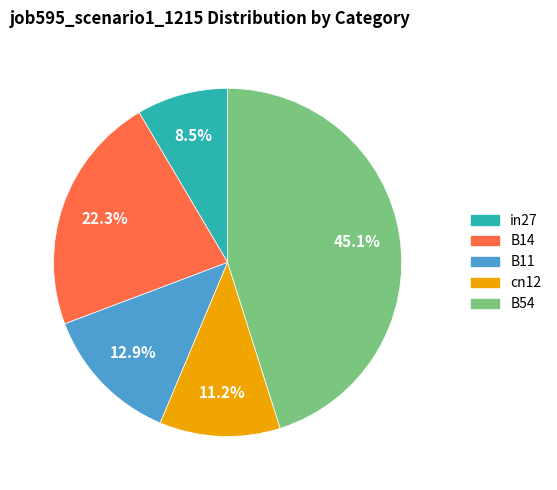

To the nearest percent, what is the combined percentage of cn12 and in27?

20%